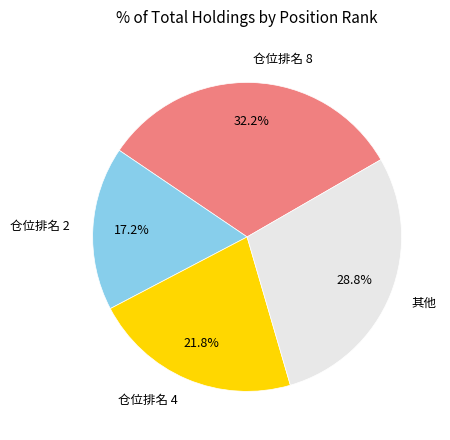

Which category has the biggest portion of the pie?

仓位排名 8